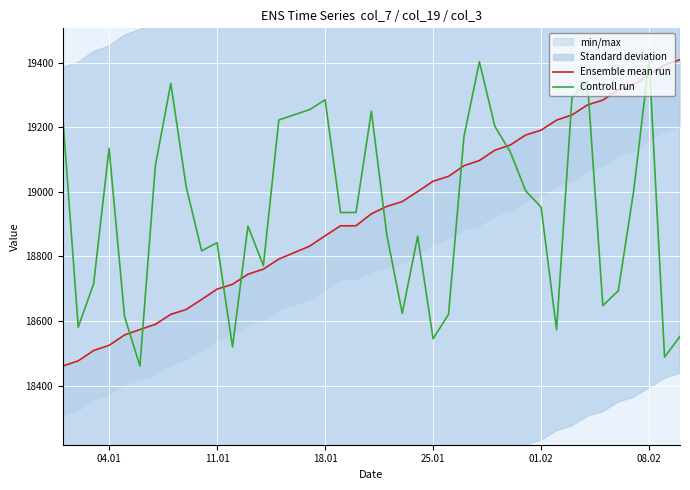

What is the minimum value for Controll run?

18461.0